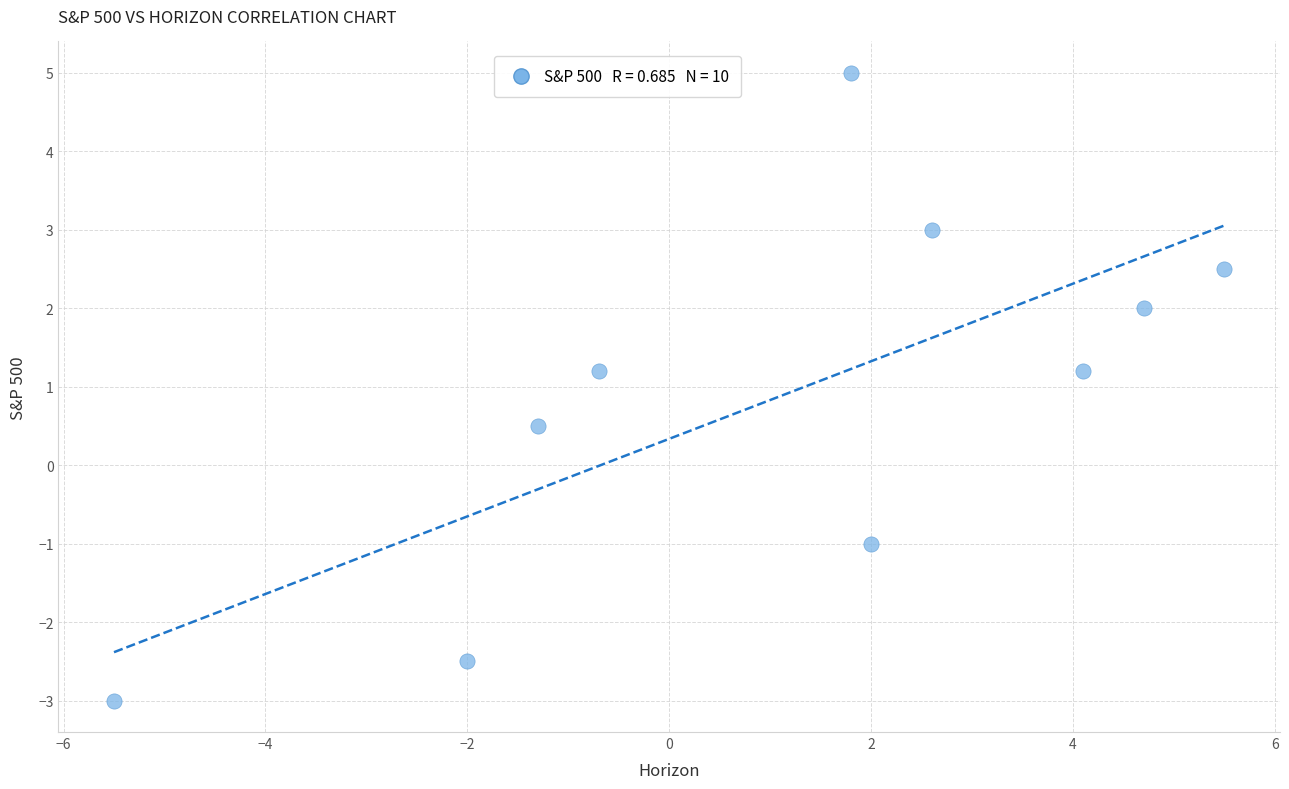

What is the range of X values (max minus min)?

11.0